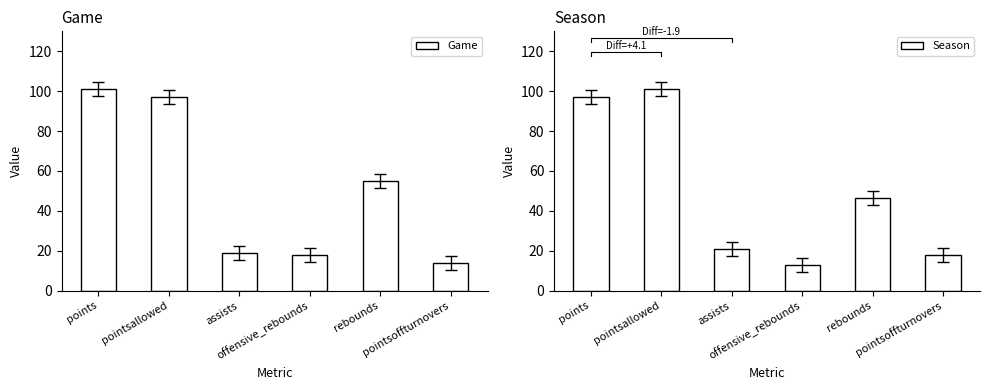

Which series has the widest spread of values?

Season